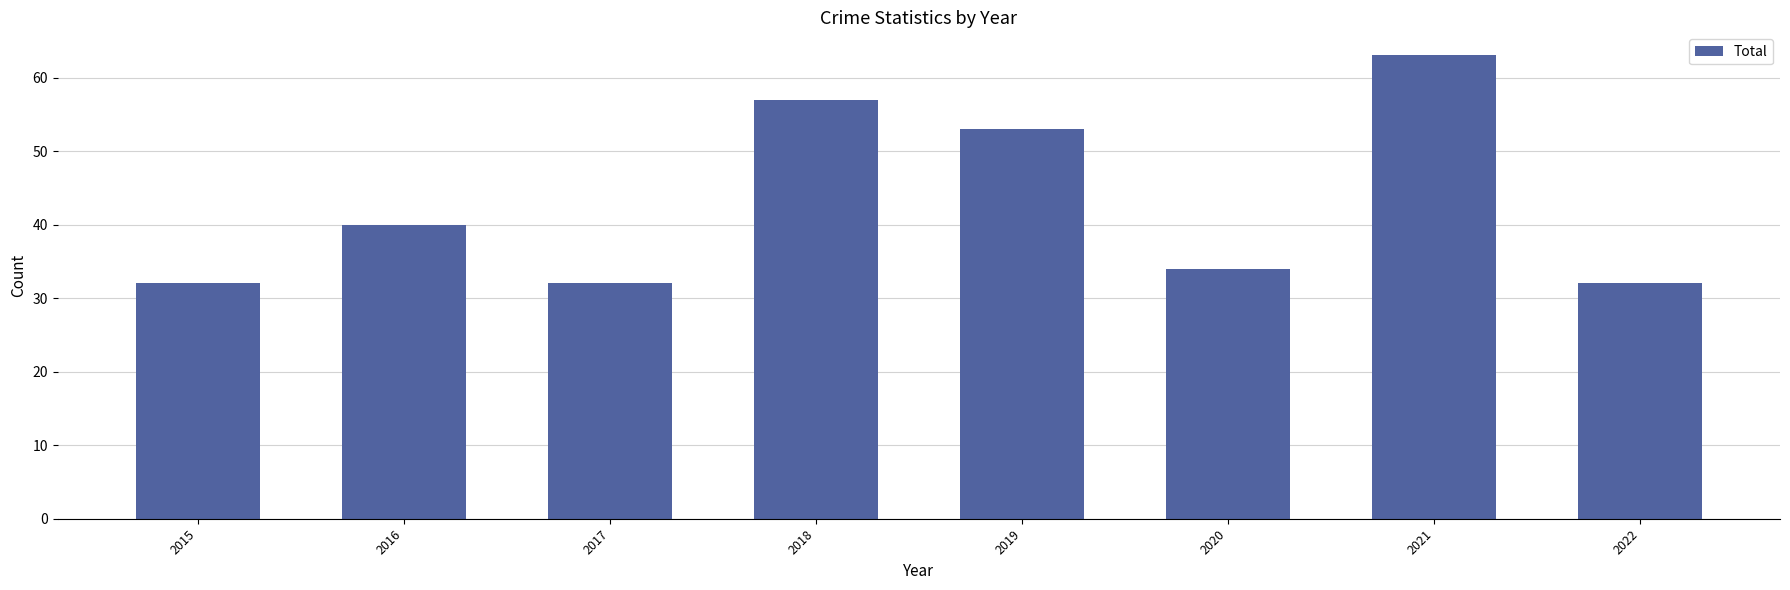

Are the bars horizontal?

No